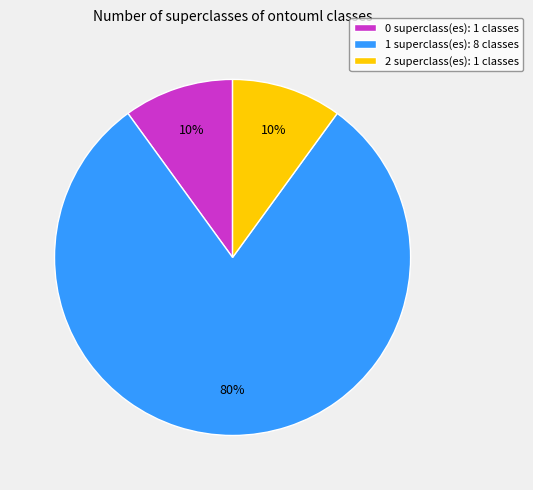

Is it true that 1 superclass(es): 8 classes is 80% of the pie?

True